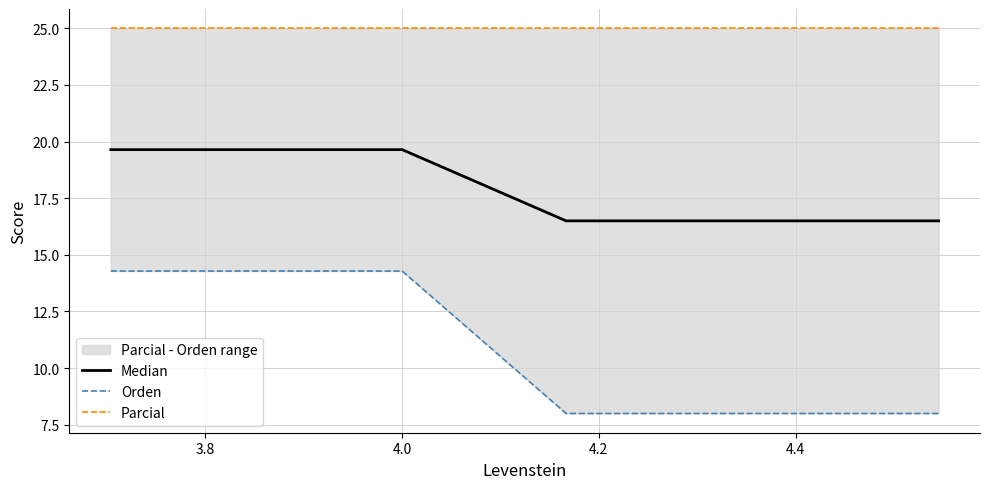

True or false: Parcial and Median cross at least once.

False